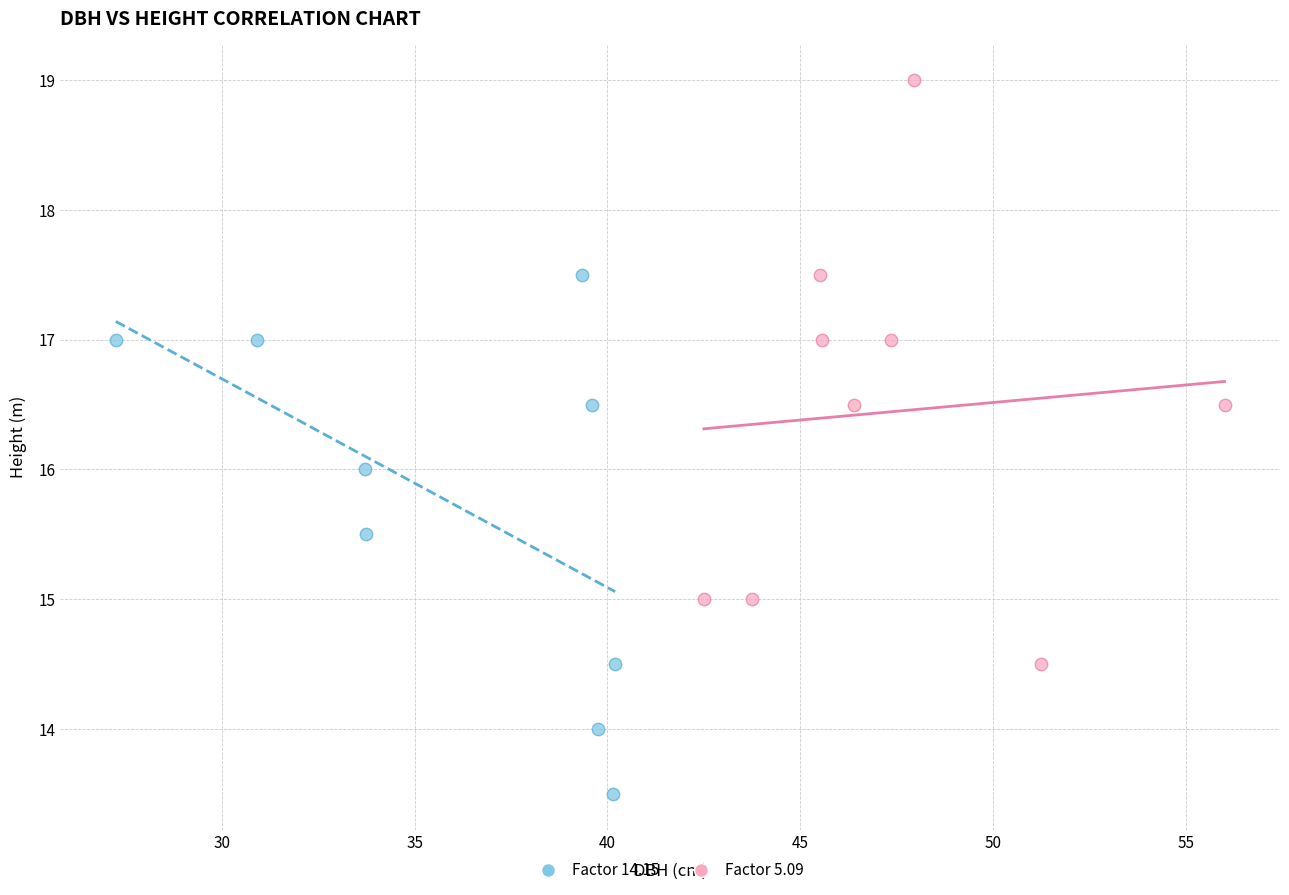

Which series has the widest spread of Y values?

Factor 5.09